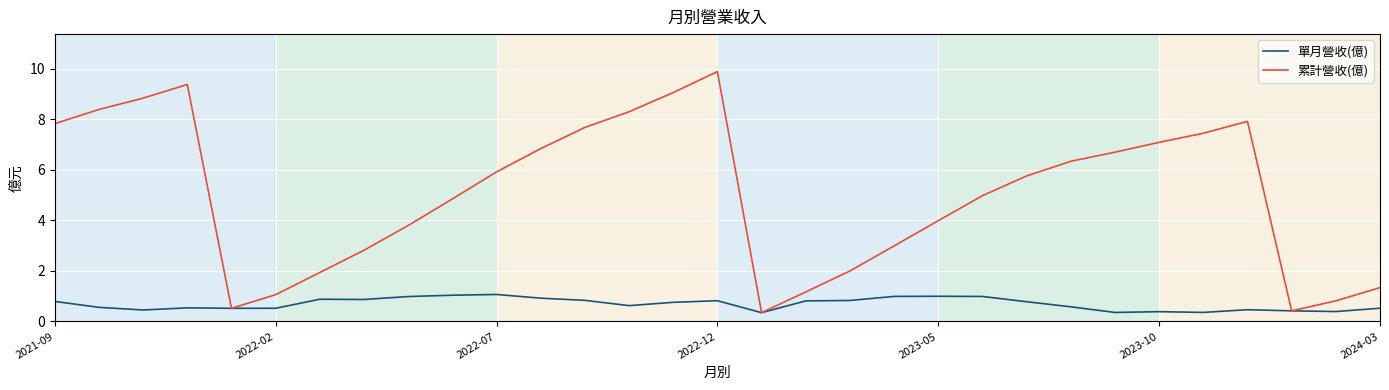

What is the highest value of the 累計營收(億) series?

9.9